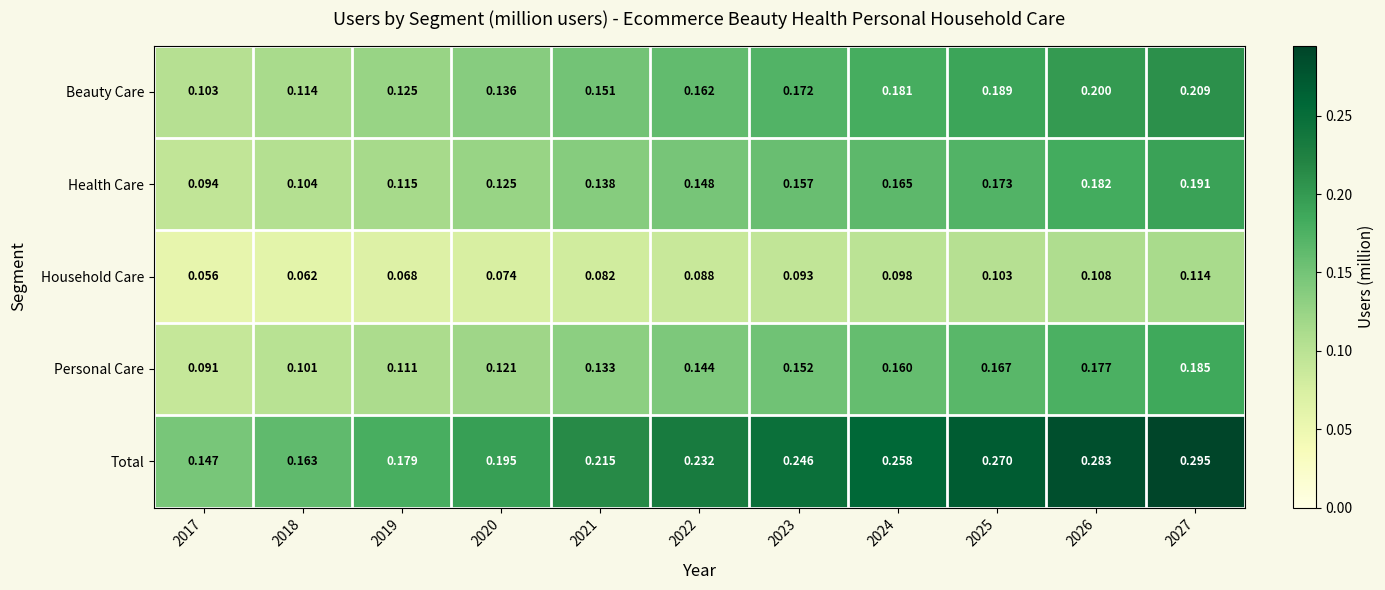

Which series has the widest spread of values?

Total